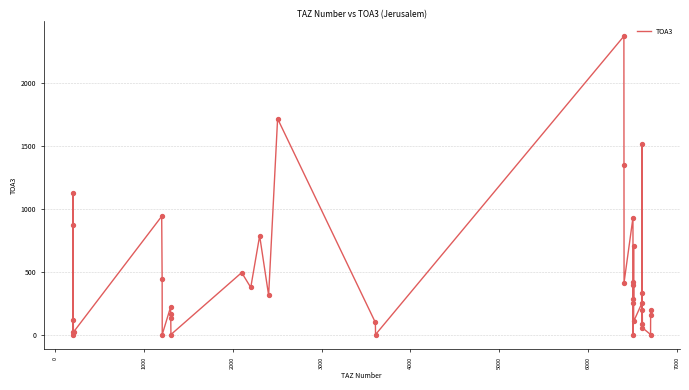

What is the difference between the maximum and minimum values?

2376.1